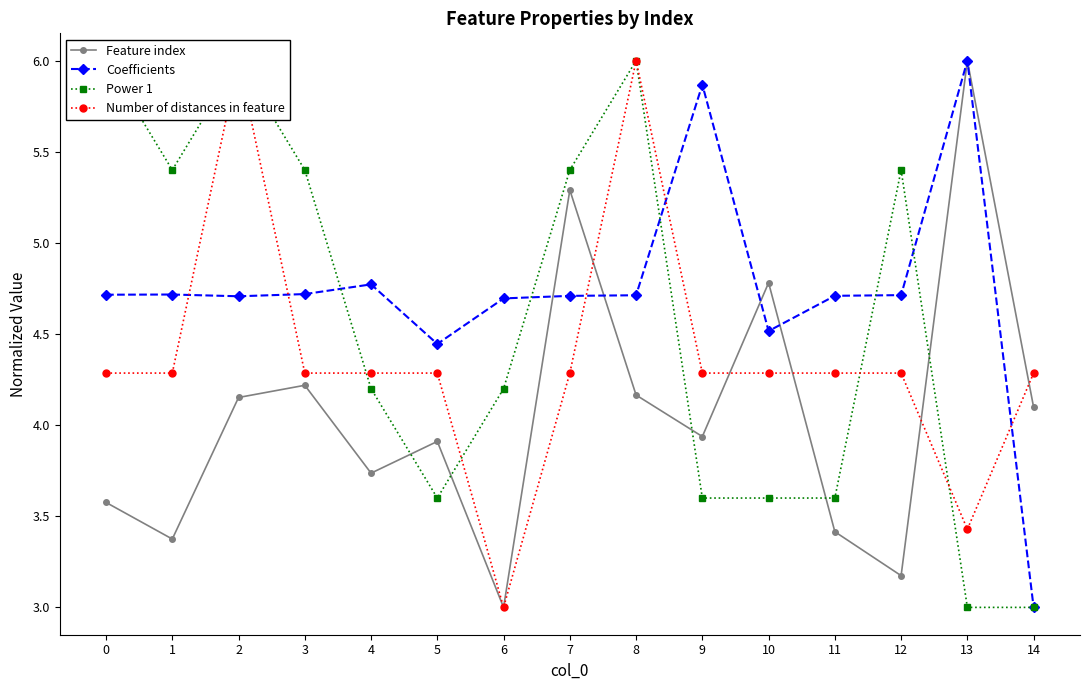

True or false: Coefficients and Feature index intersect in this chart.

True